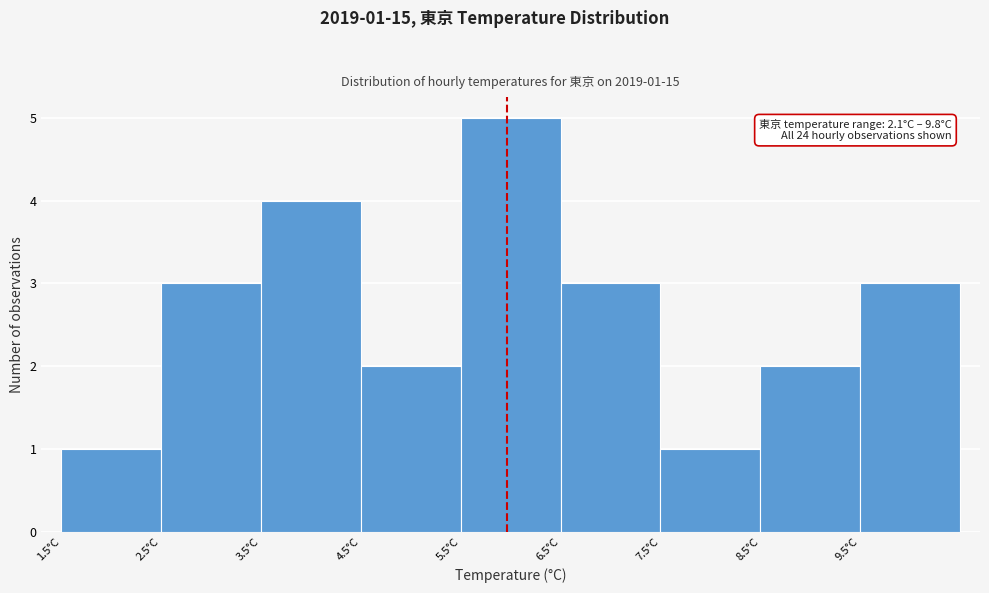

Which range on the x-axis has the tallest bar?

5.5 to 6.5